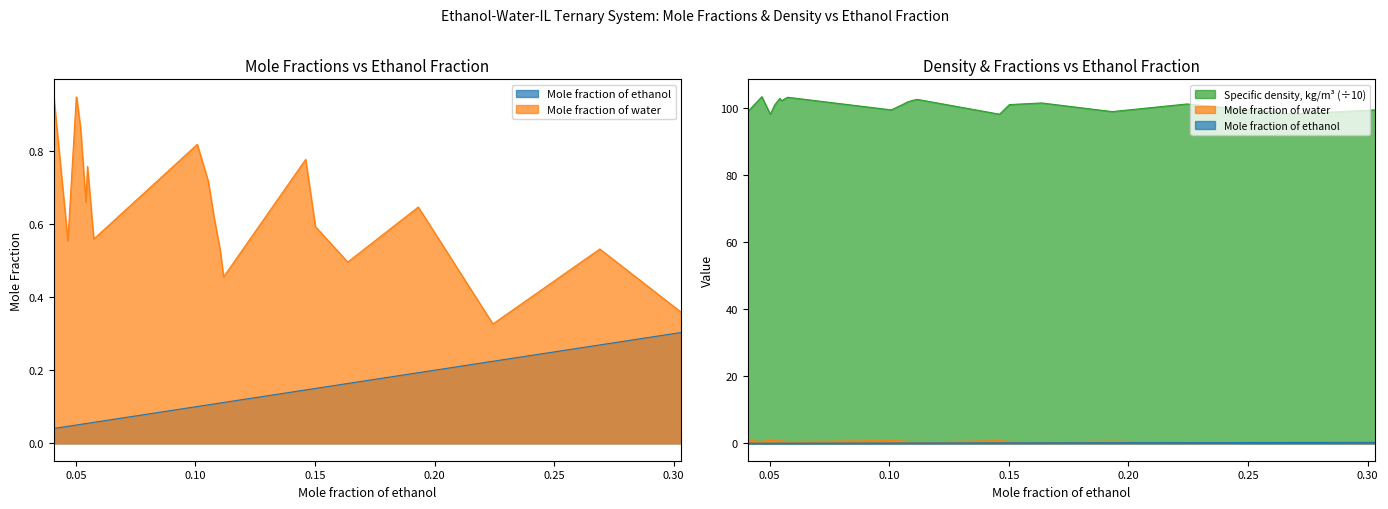

At which category is the sum across all series the highest?

0.0467